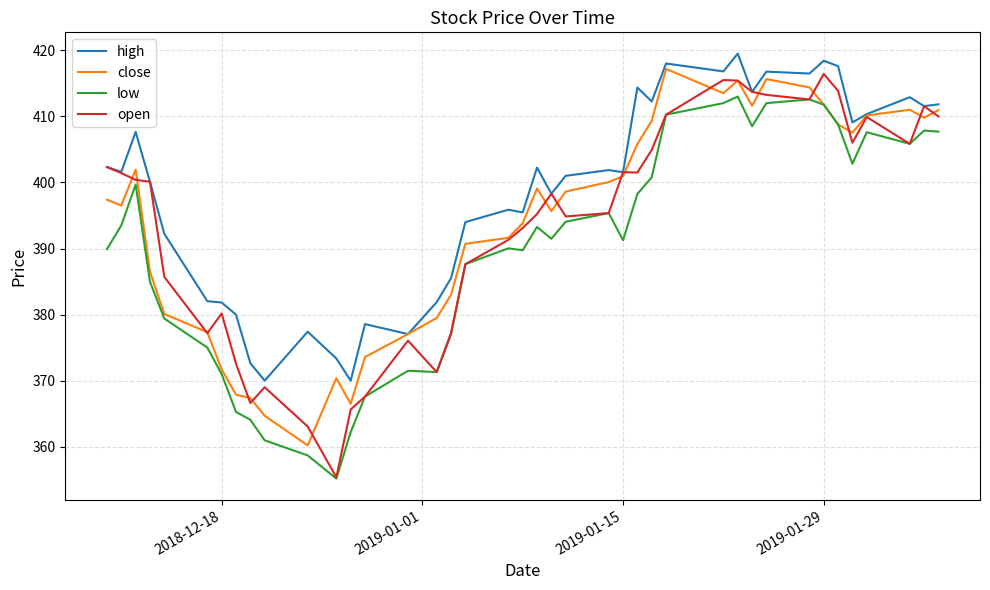

What is the lowest value of the close series?

360.2